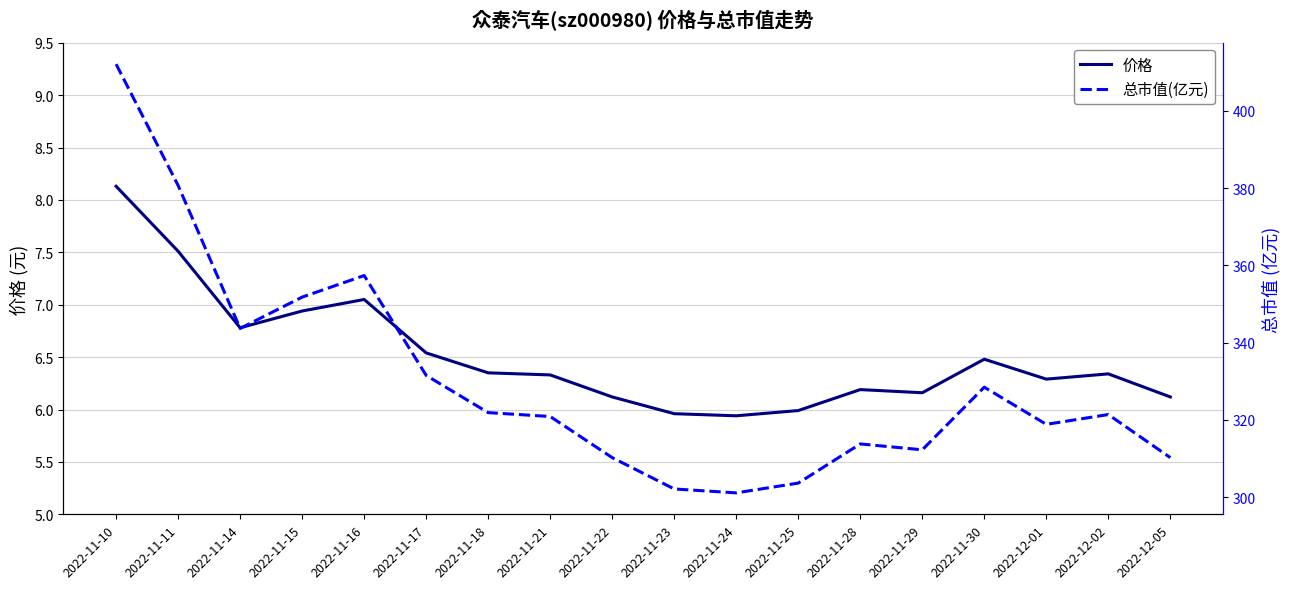

True or false: 价格 has more than 0 interior local peaks.

True